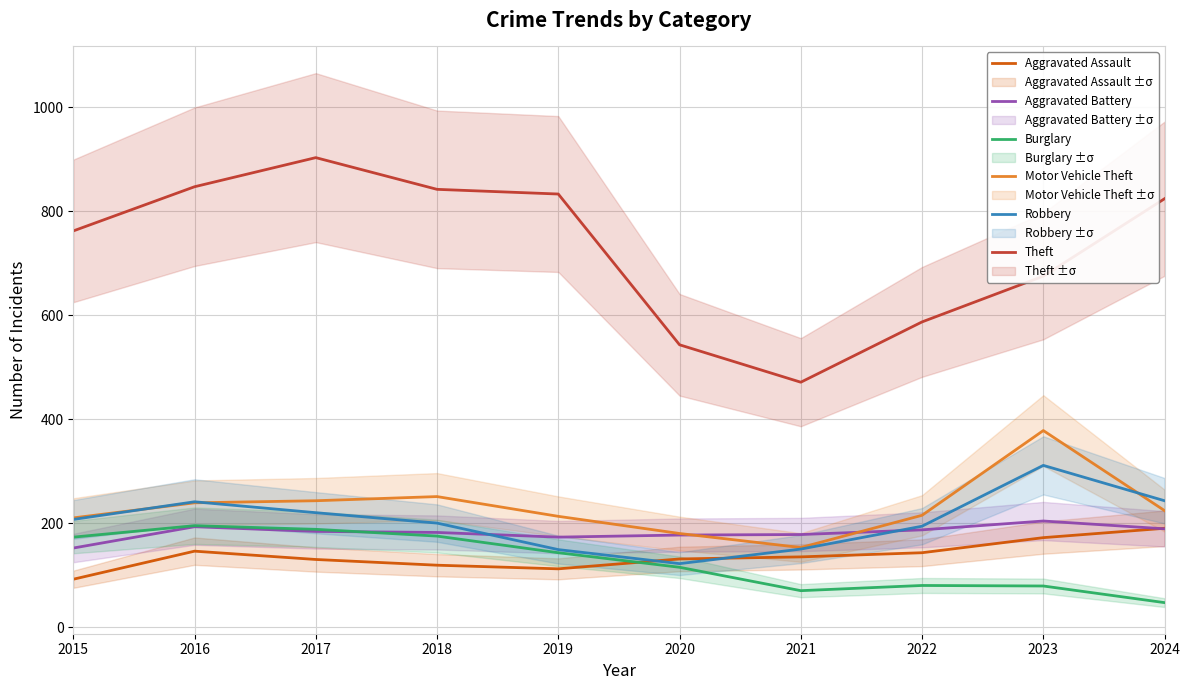

The Aggravated Assault series shows 191 at 2020. True or false?

False